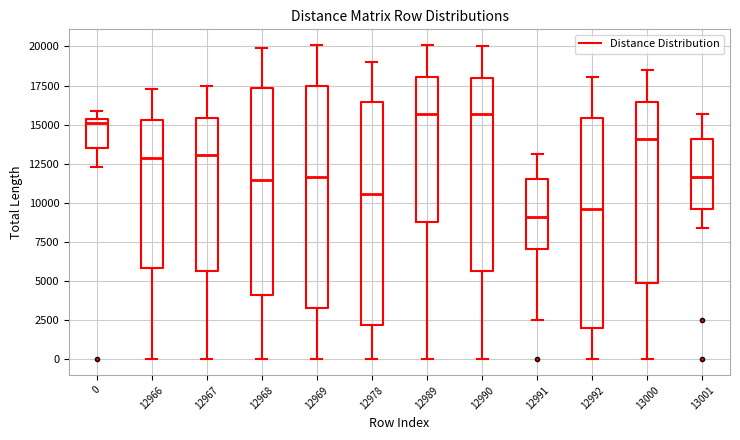

Where does the upper whisker of the box at x = 12990 end on the y-axis? The values are not printed on the chart, so give them approximately, as read against the axis.

20000